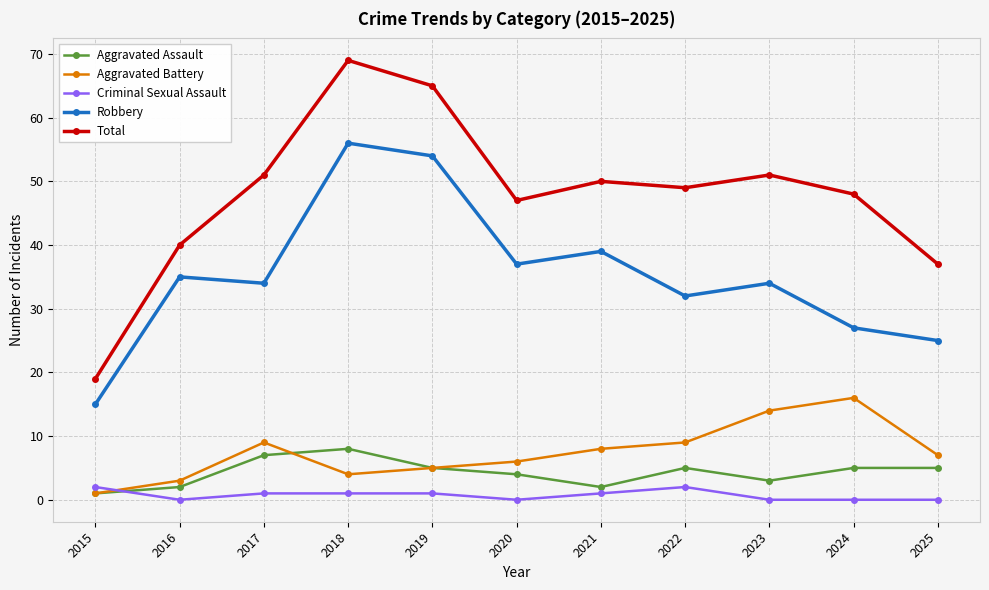

Count the number of categories in the chart.

11